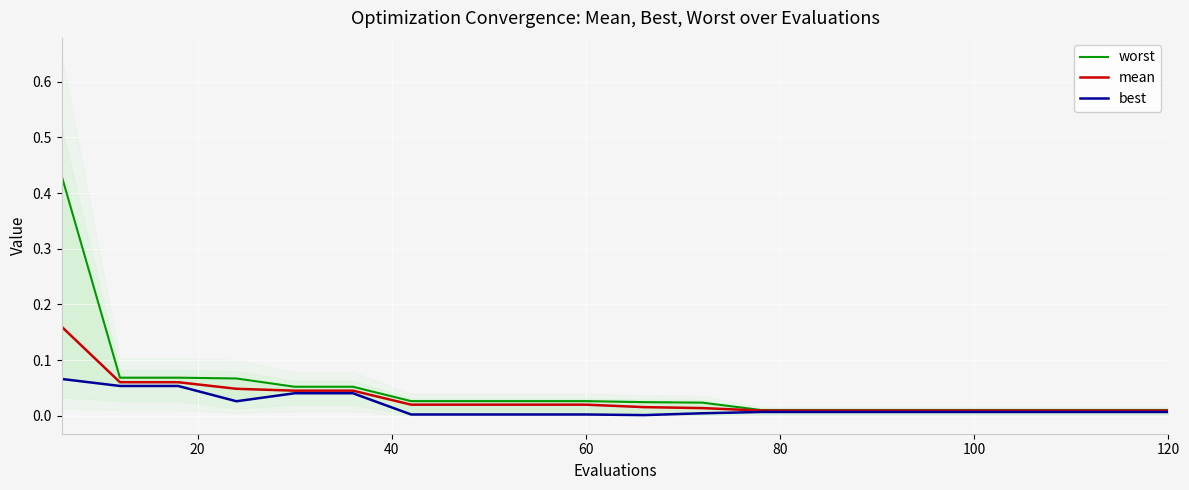

True or false: worst and mean intersect in this chart.

False